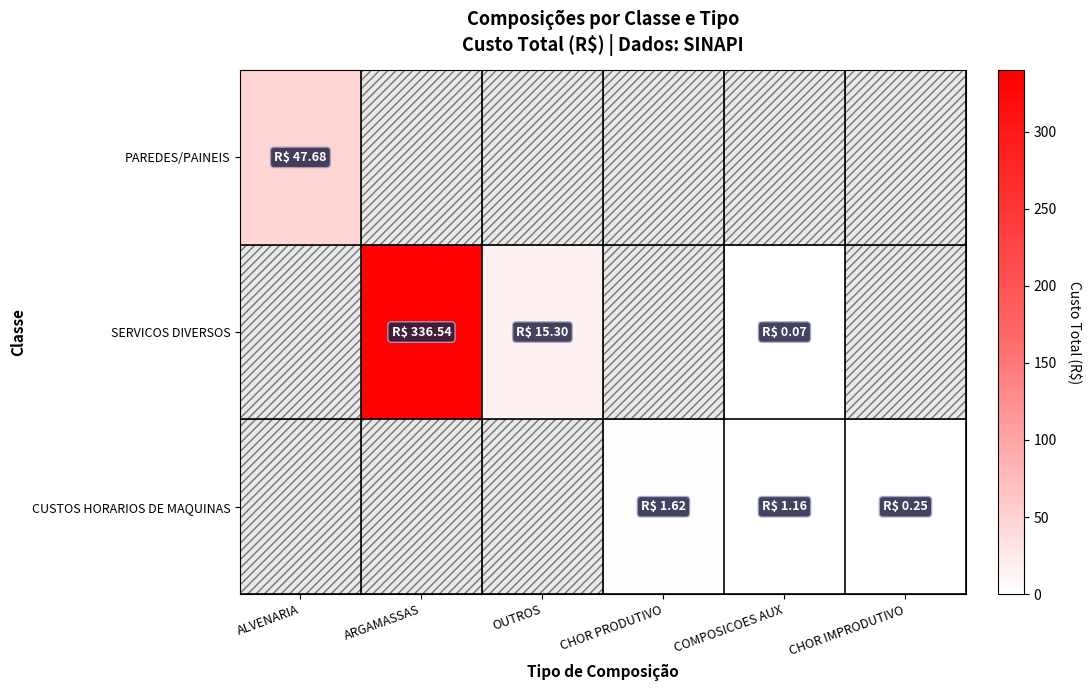

How many series are shown in this chart?

3